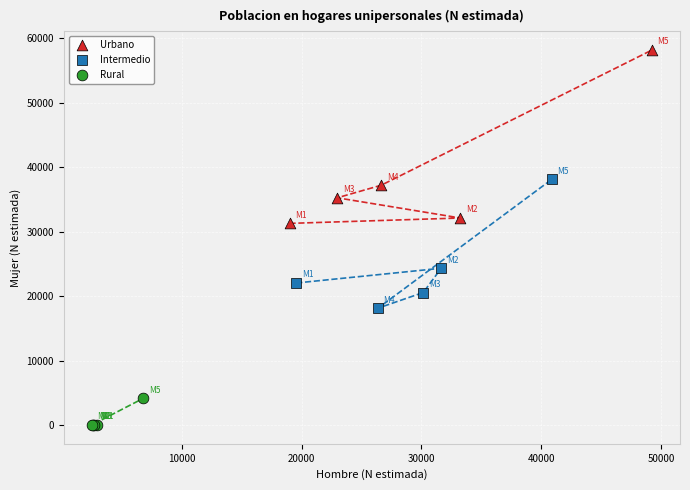

Which series reaches the minimum Y coordinate?

Rural